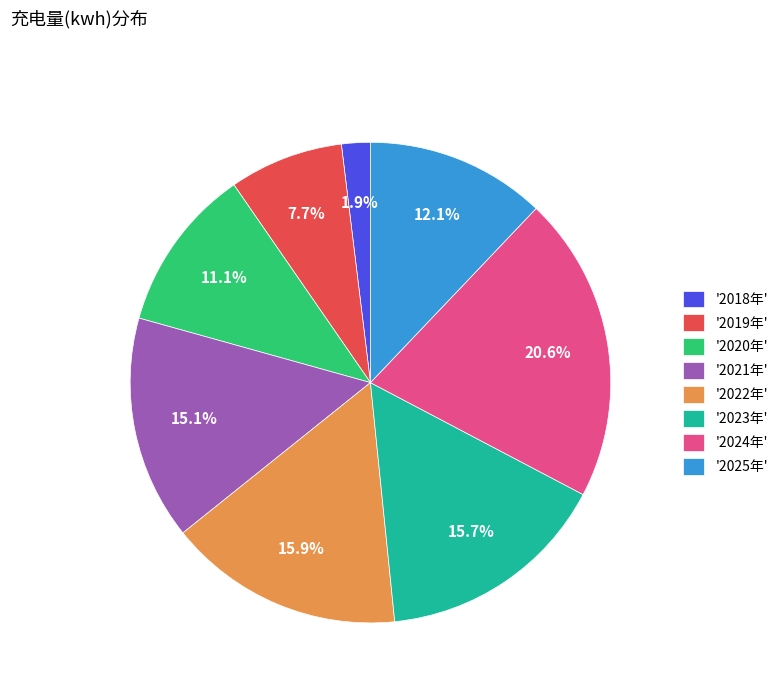

Is there a majority slice in this chart?

No